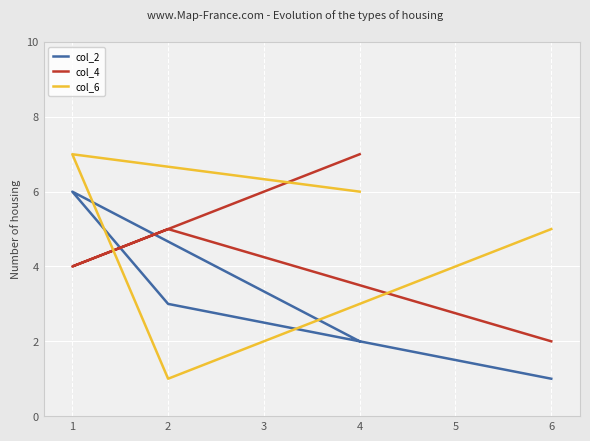

Where is the first local maximum for col_4?

2